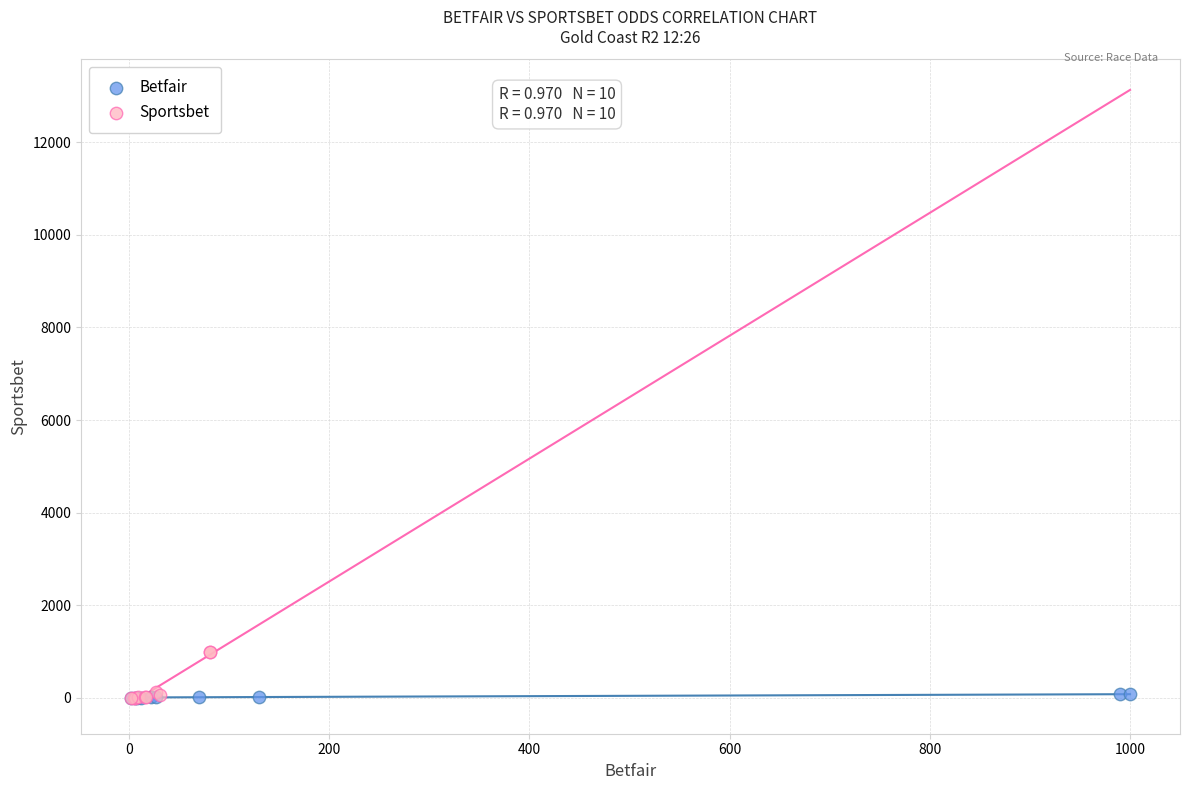

Which series has the widest spread of Y values?

Sportsbet